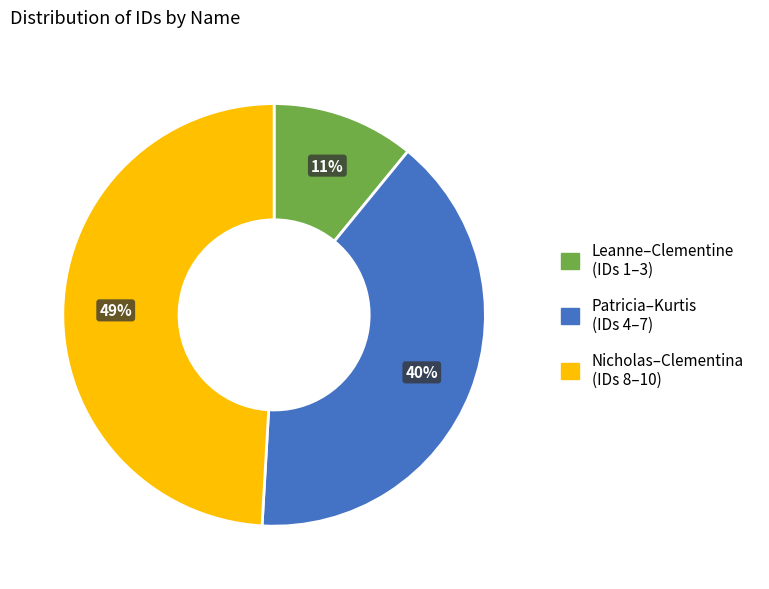

Do Nicholas–Clementina (IDs 8–10) and Leanne–Clementine (IDs 1–3) together represent more than half of the pie?

Yes